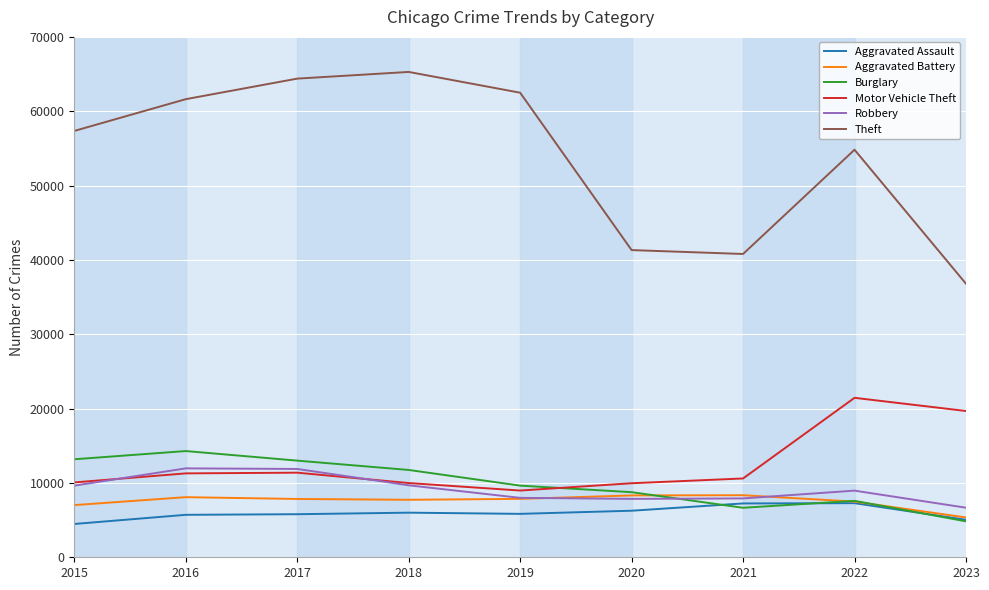

What is the difference between the highest and lowest values at 2023?

31963